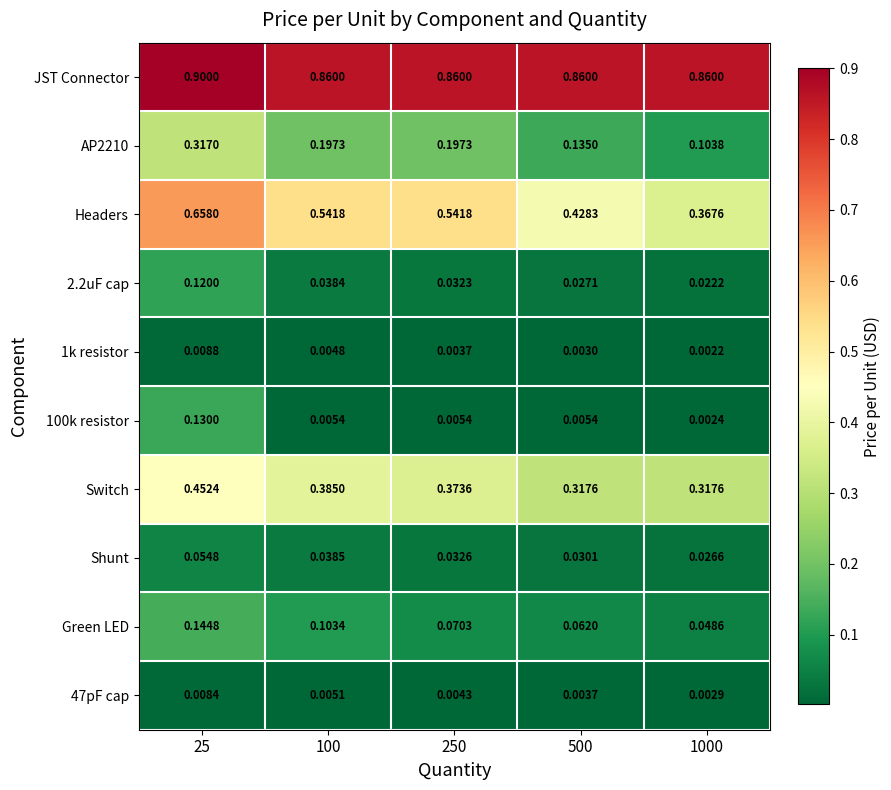

Is the value of 1k resistor at 500 greater than the value of 2.2uF cap at 500?

No